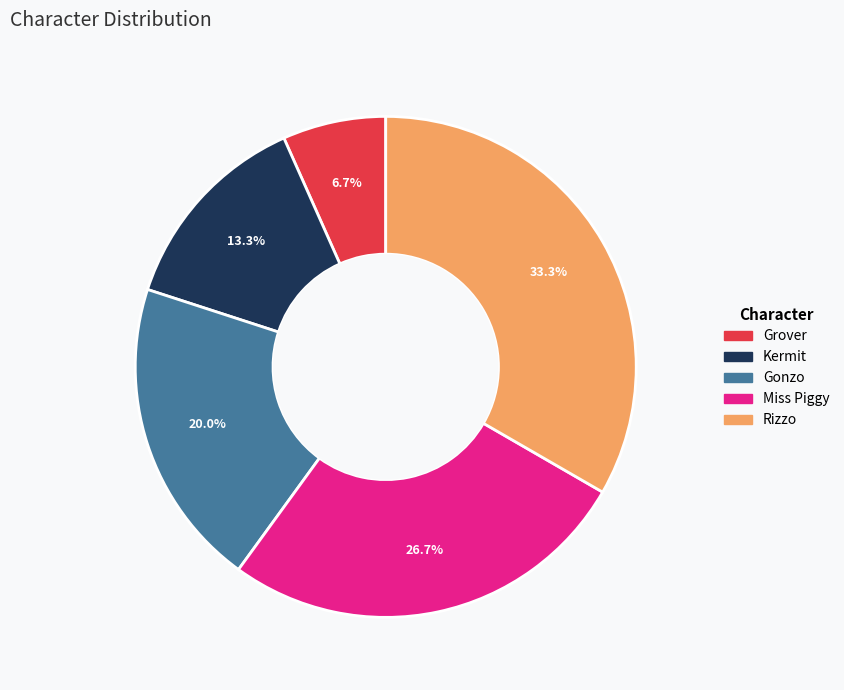

Count the number of slices in the pie.

5